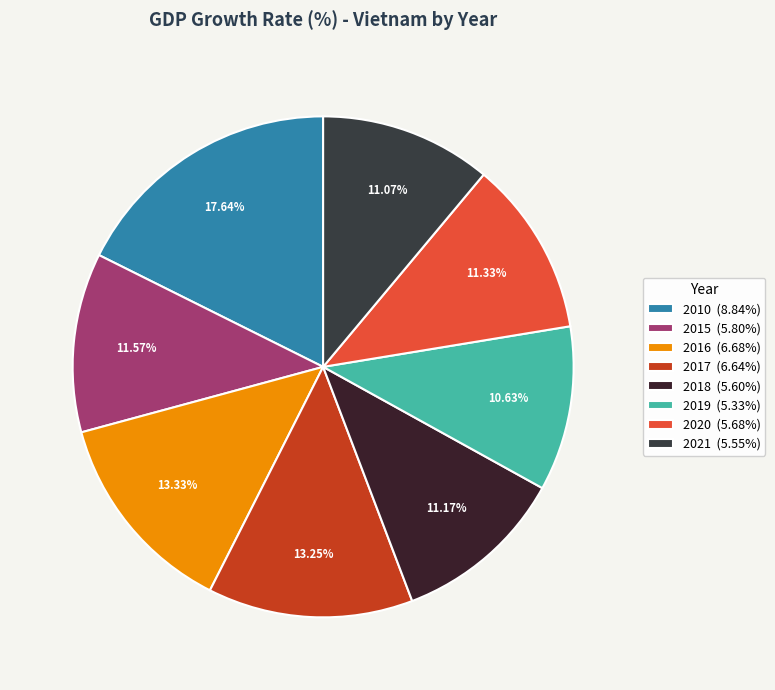

What is the smallest slice in the pie chart?

2019